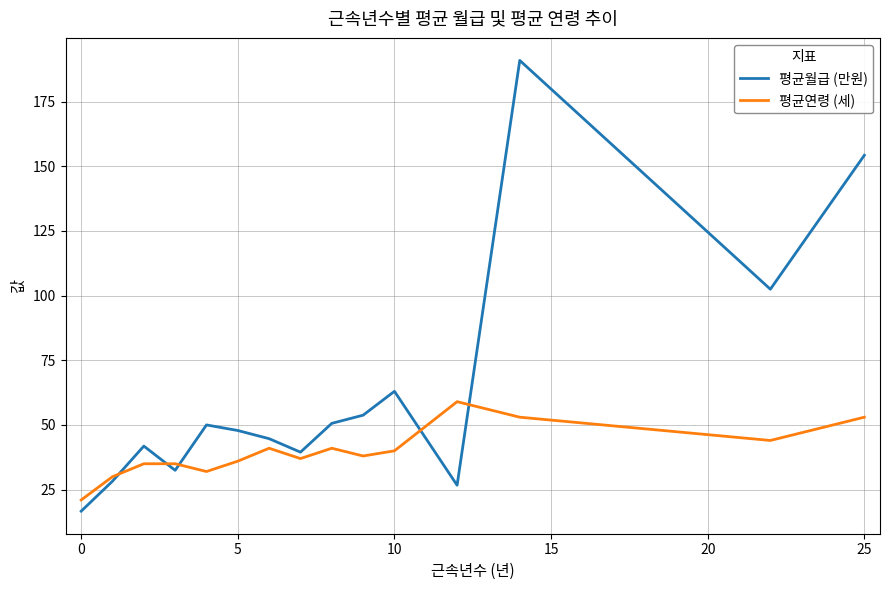

Which series has the widest spread of values?

평균월급 (만원)